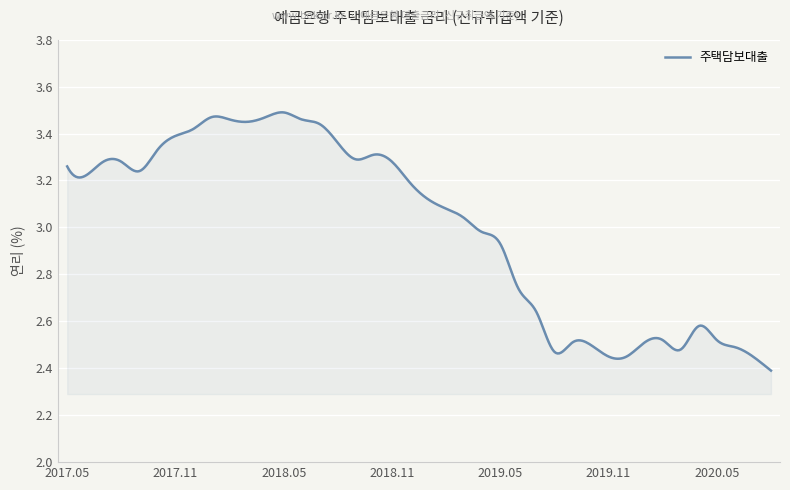

What is the difference between the maximum and minimum values?

1.1